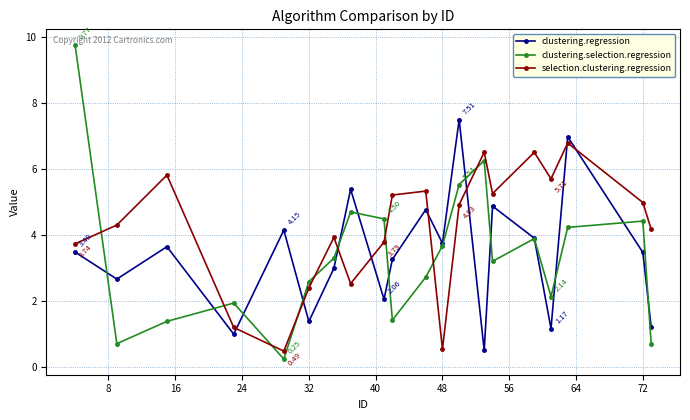

What are all the series names shown in the legend?

clustering.regression, clustering.selection.regression, selection.clustering.regression